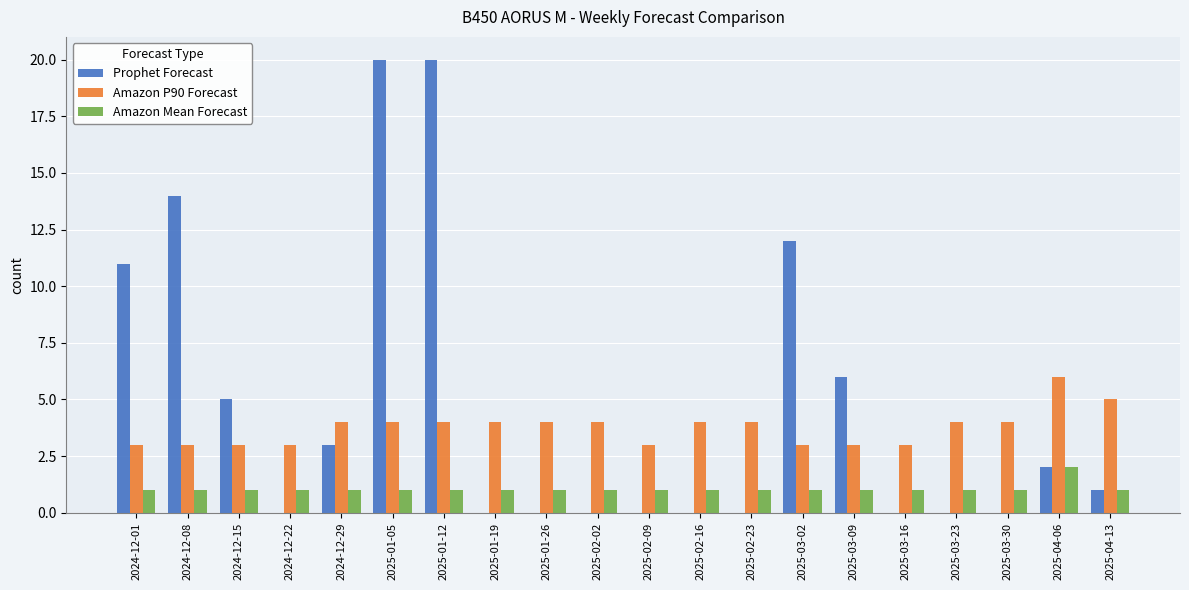

What is the total value across all series at 2025-02-09?

4